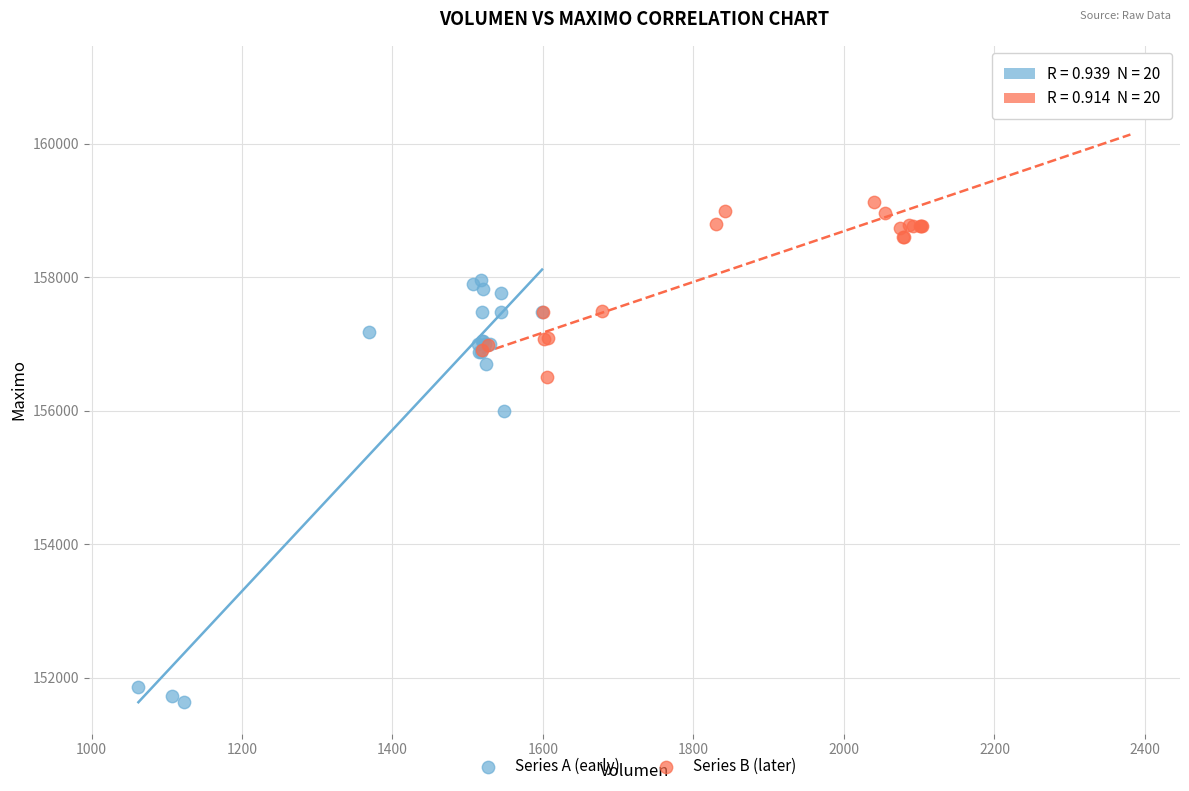

Which series contains the highest Y value?

Series B (later)